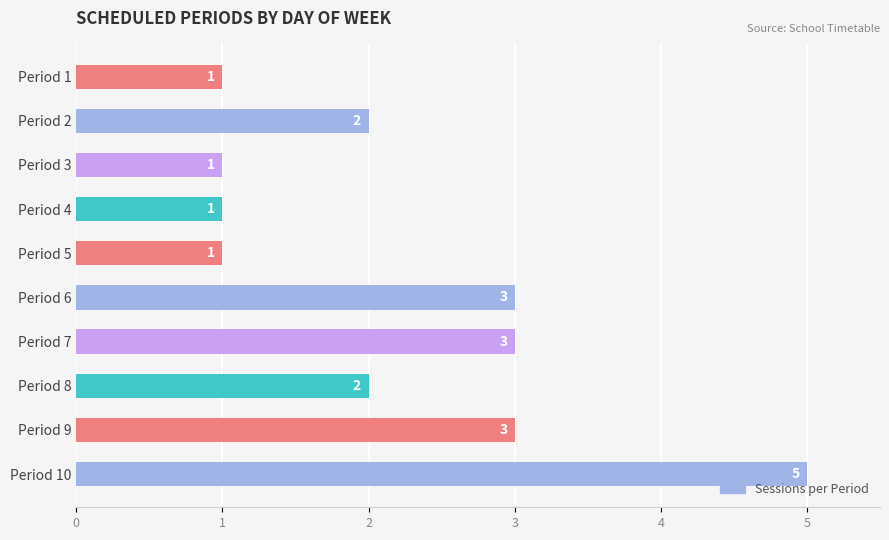

Is it true that the value at Period 2 is 1?

False